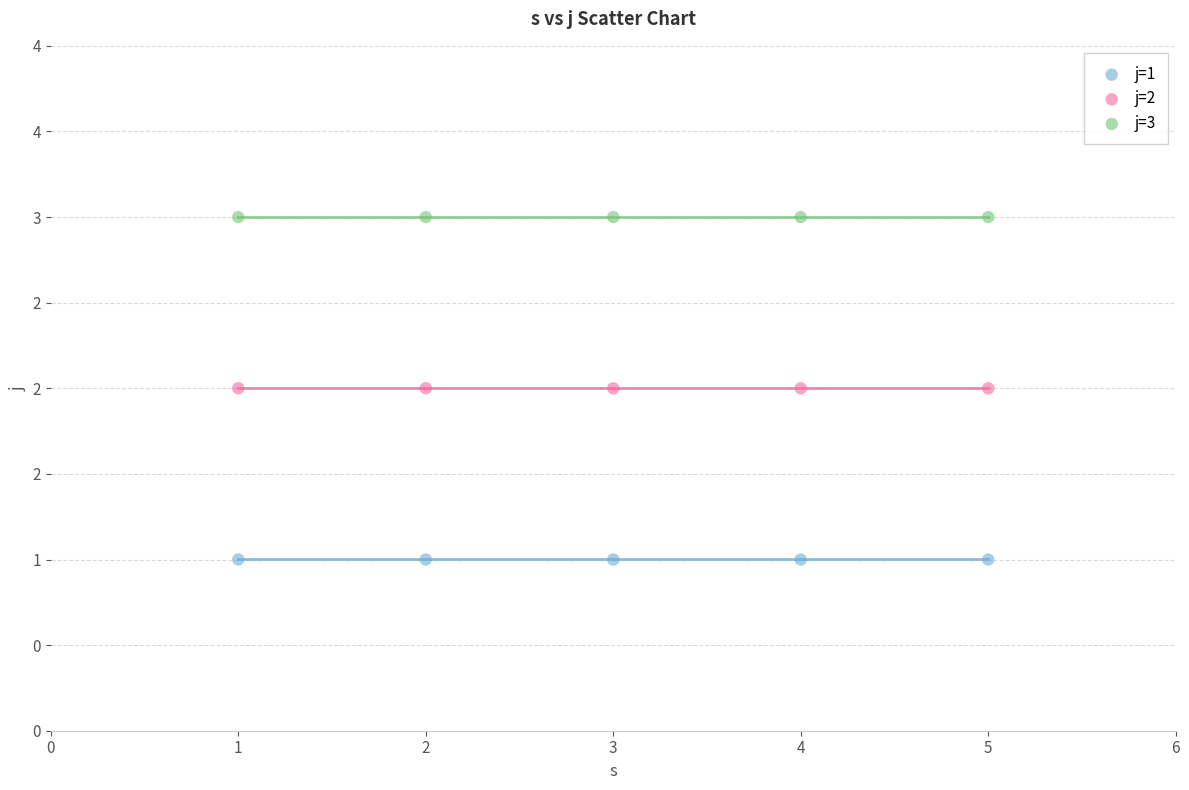

Which series contains the lowest Y value?

j=1